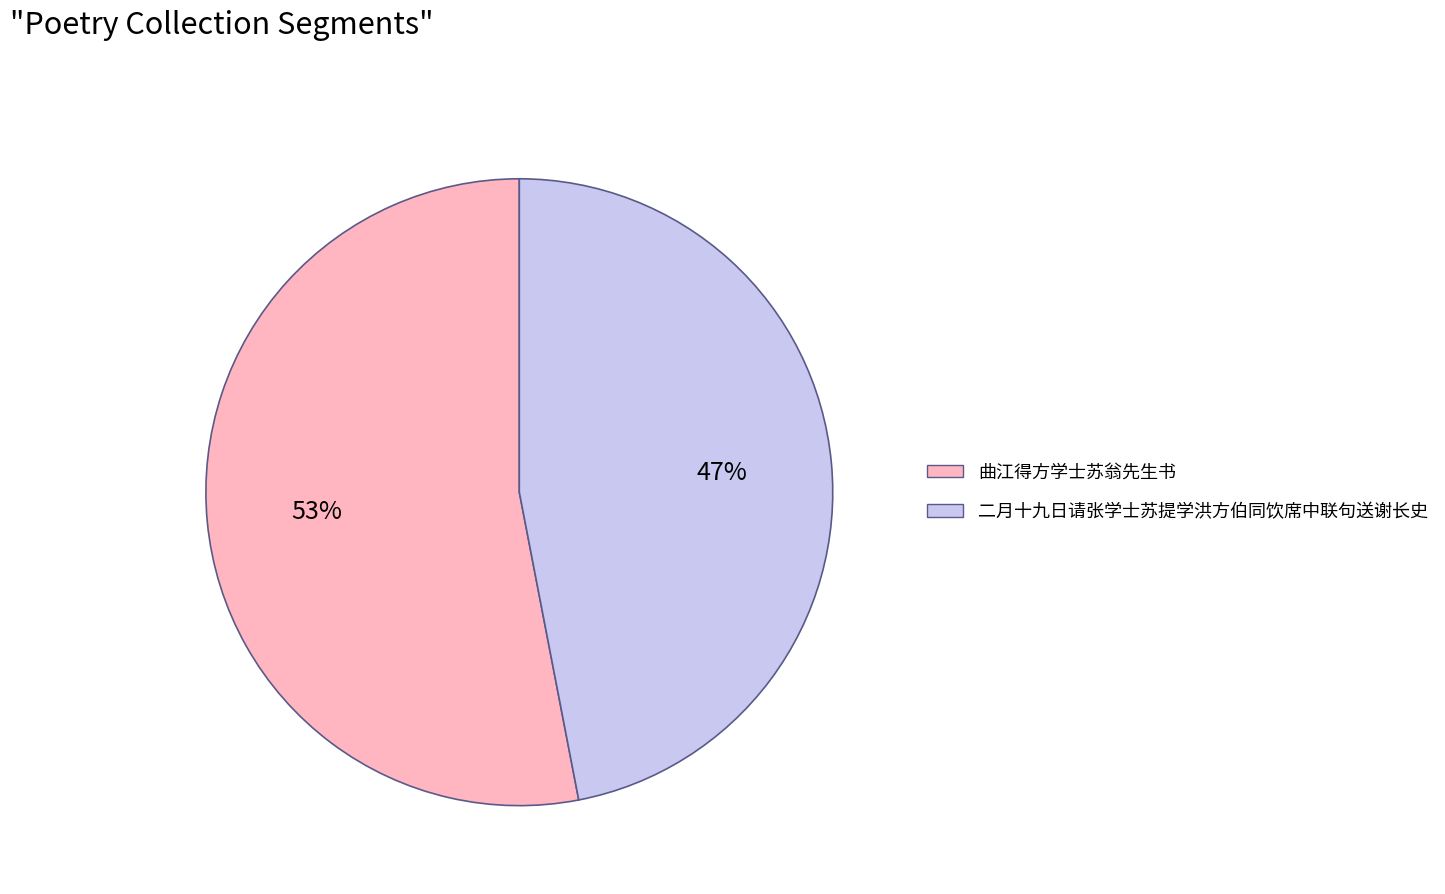

Does 曲江得方学士苏翁先生书 represent more than half of the total?

Yes